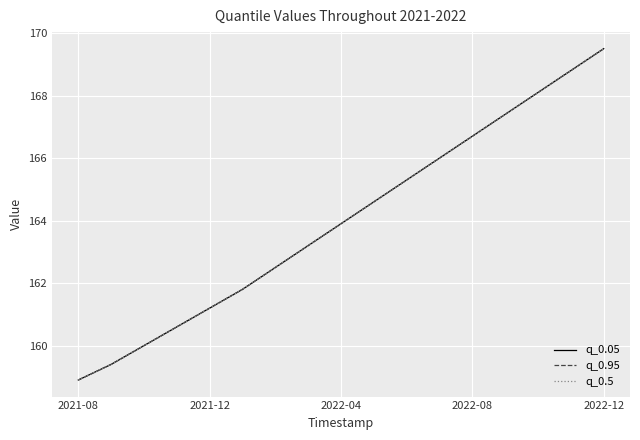

Is this an area chart (filled region under the line)?

No